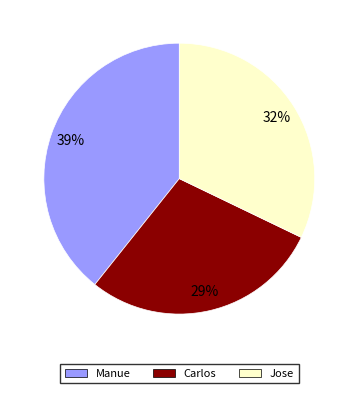

Is the sum of Manue and Jose greater than half?

Yes